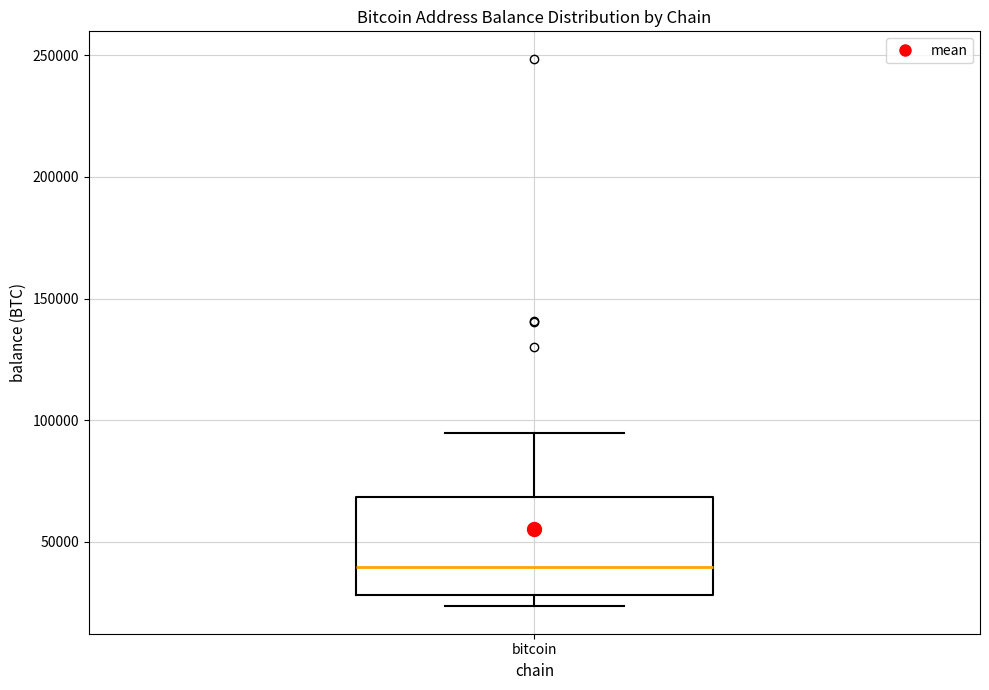

Read this box plot against the y-axis: the position of the median line, the range covered by the box, and the ends of both whiskers. The values are not printed on the chart, so give them approximately, as read against the axis.

median 40000, box 30000 to 70000, whiskers 25000 to 95000